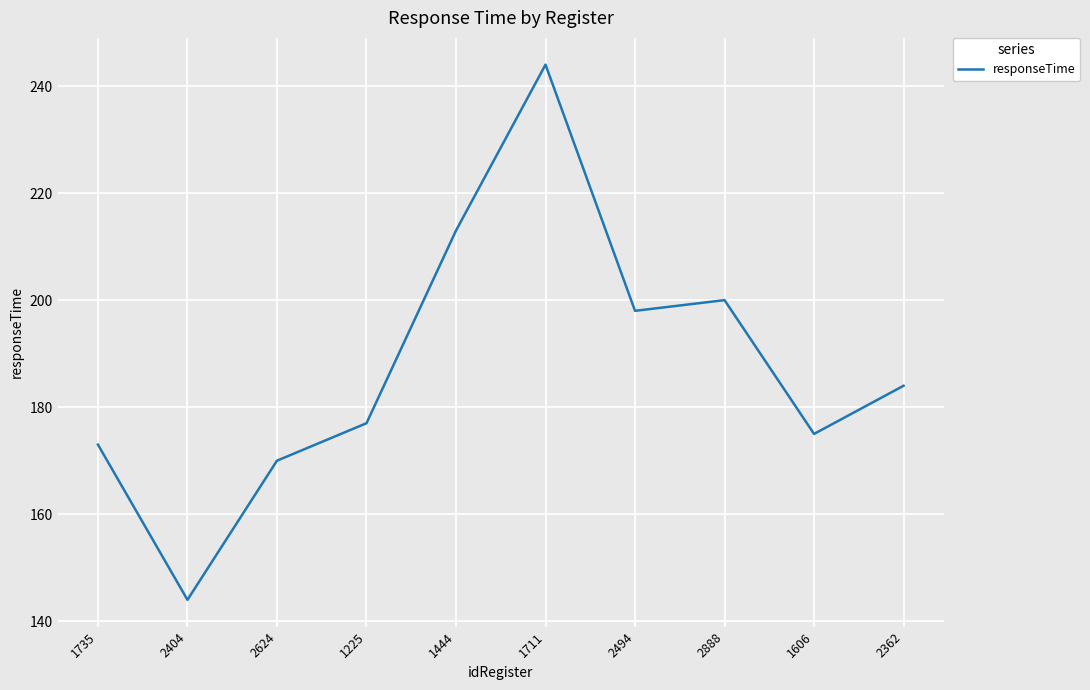

What is the change in value from 1735 to 1225?

+4